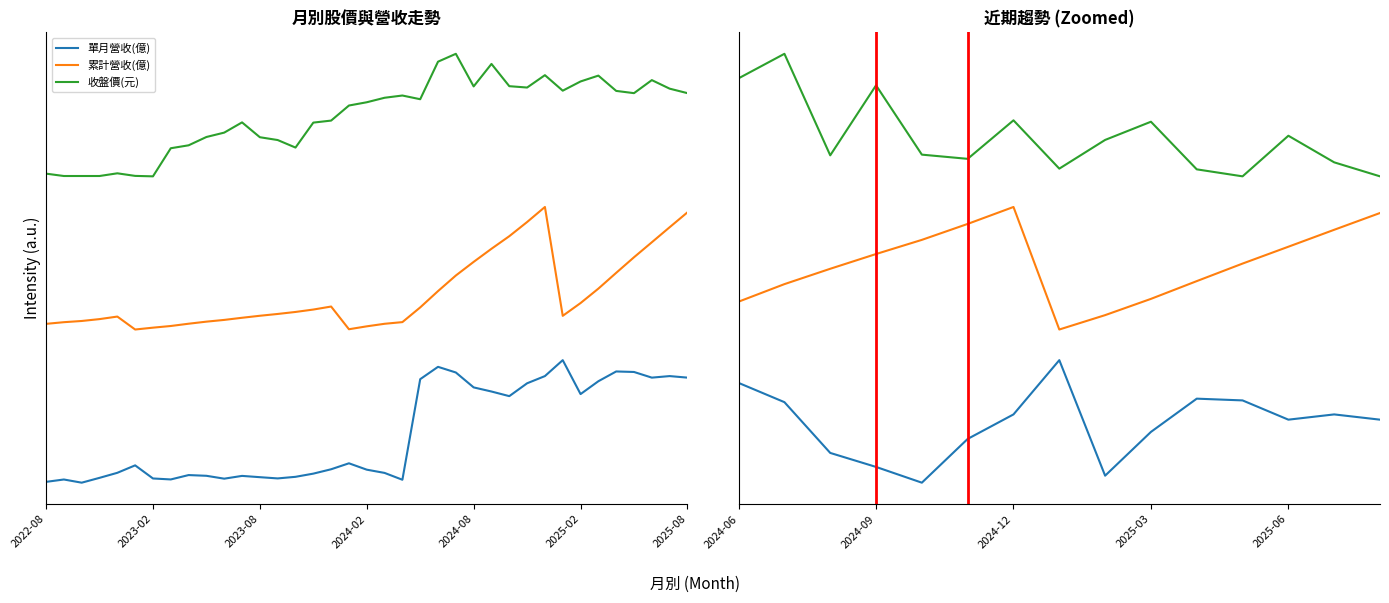

Count the number of data series in this chart.

3